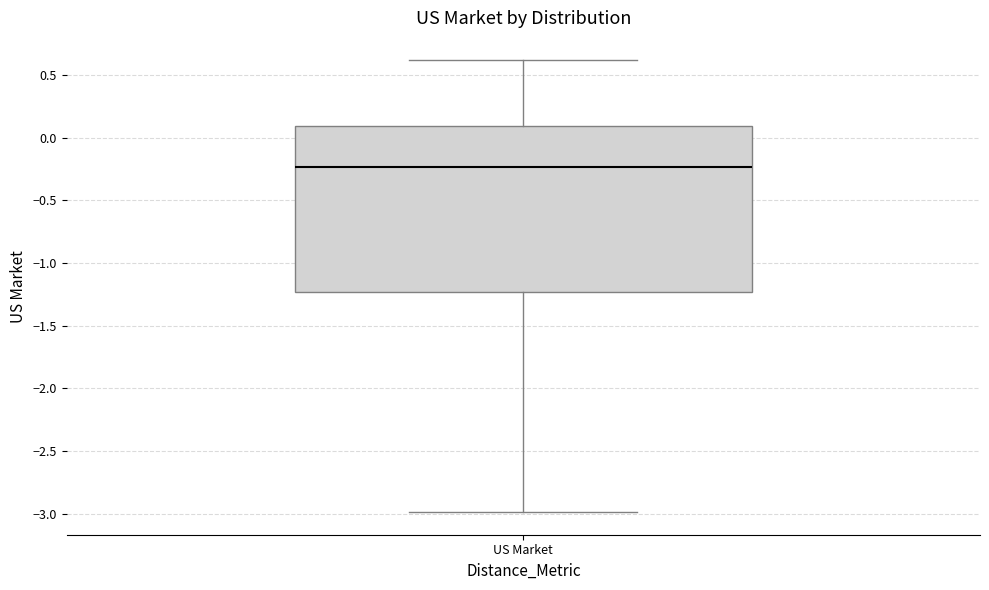

Transcribe this box plot: give where the median line is, the range the box spans, and where the two whiskers end, as read against the y-axis. The values are not printed on the chart, so give them approximately, as read against the axis.

median -0.25, box -1.25 to 0.10, whiskers -3.00 to 0.60